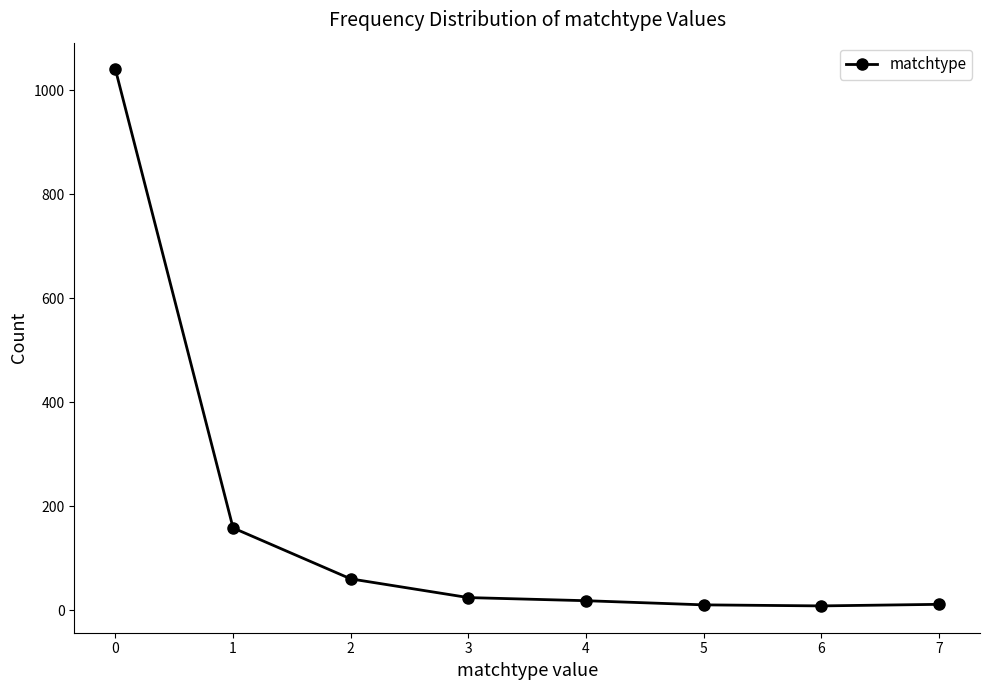

What is the ratio of the value at 3 to the value at 2?

0.4